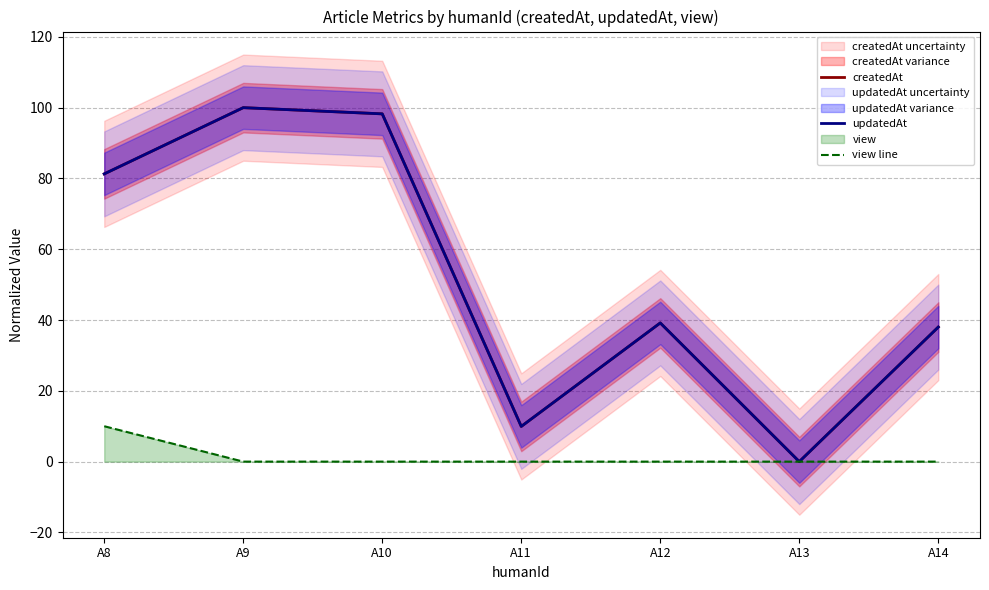

How many data points in createdAt are less than 39?

3